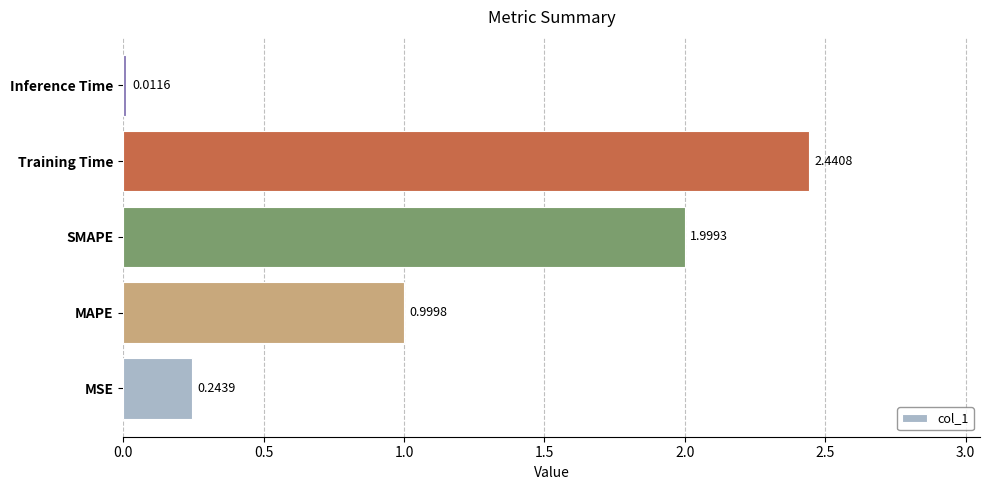

What is the sum of all values?

5.7